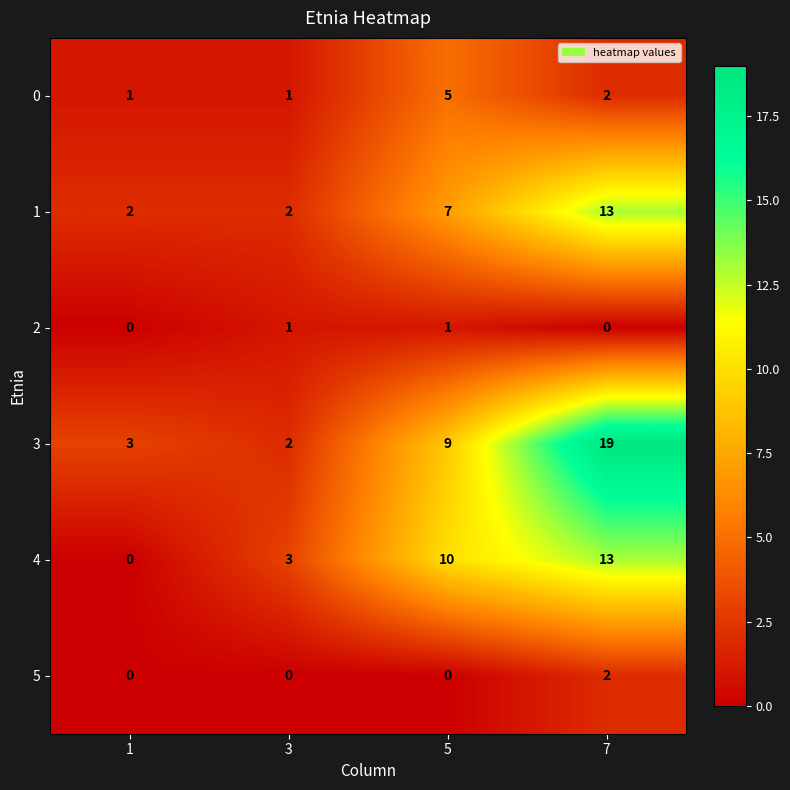

What is the sum of all 0 values?

9